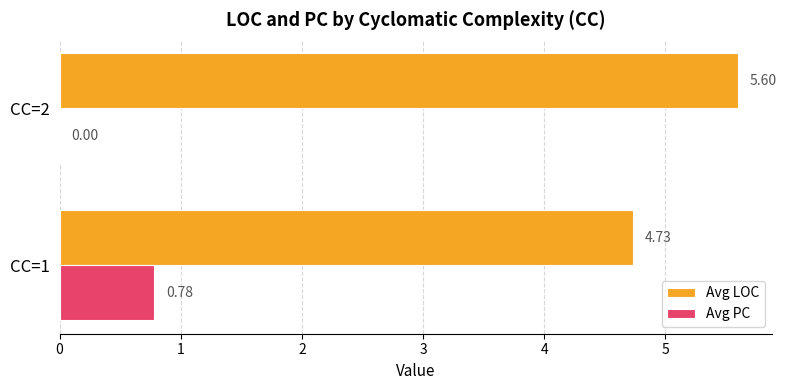

What is the average value of the Avg PC series?

0.4